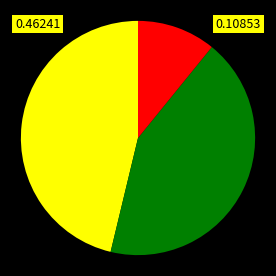

How many slices are in this pie chart?

3